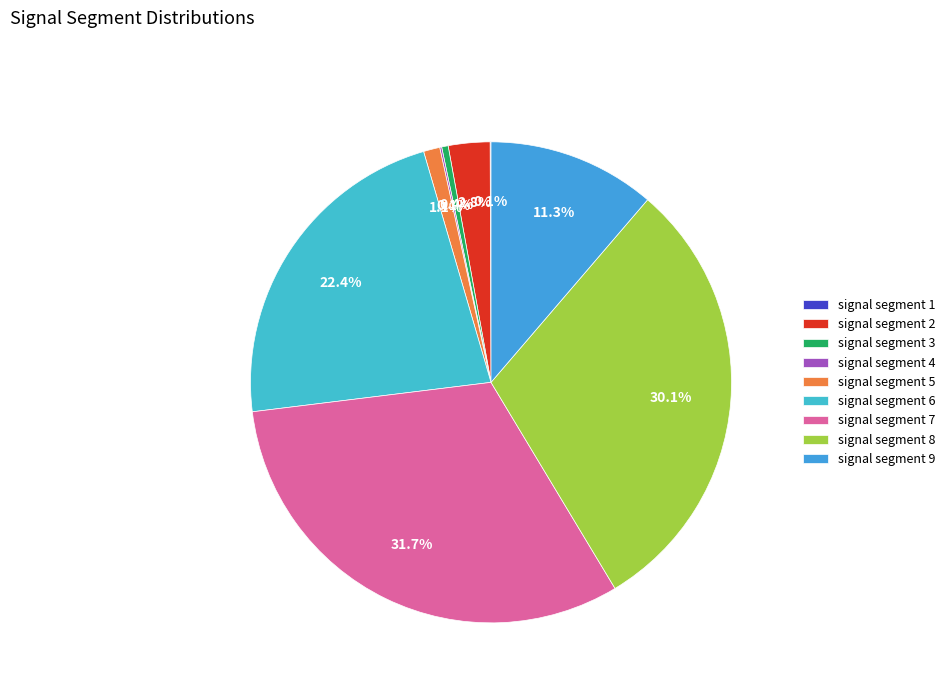

To the nearest percent, what portion does signal segment 9 represent?

11%